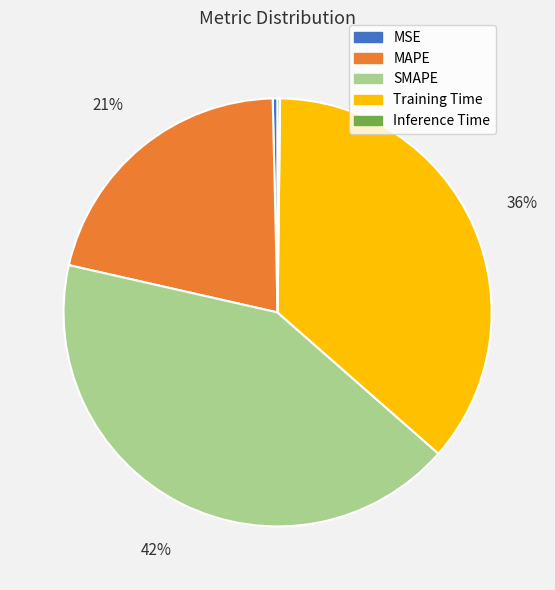

Do MSE and Training Time together represent more than half of the pie?

No